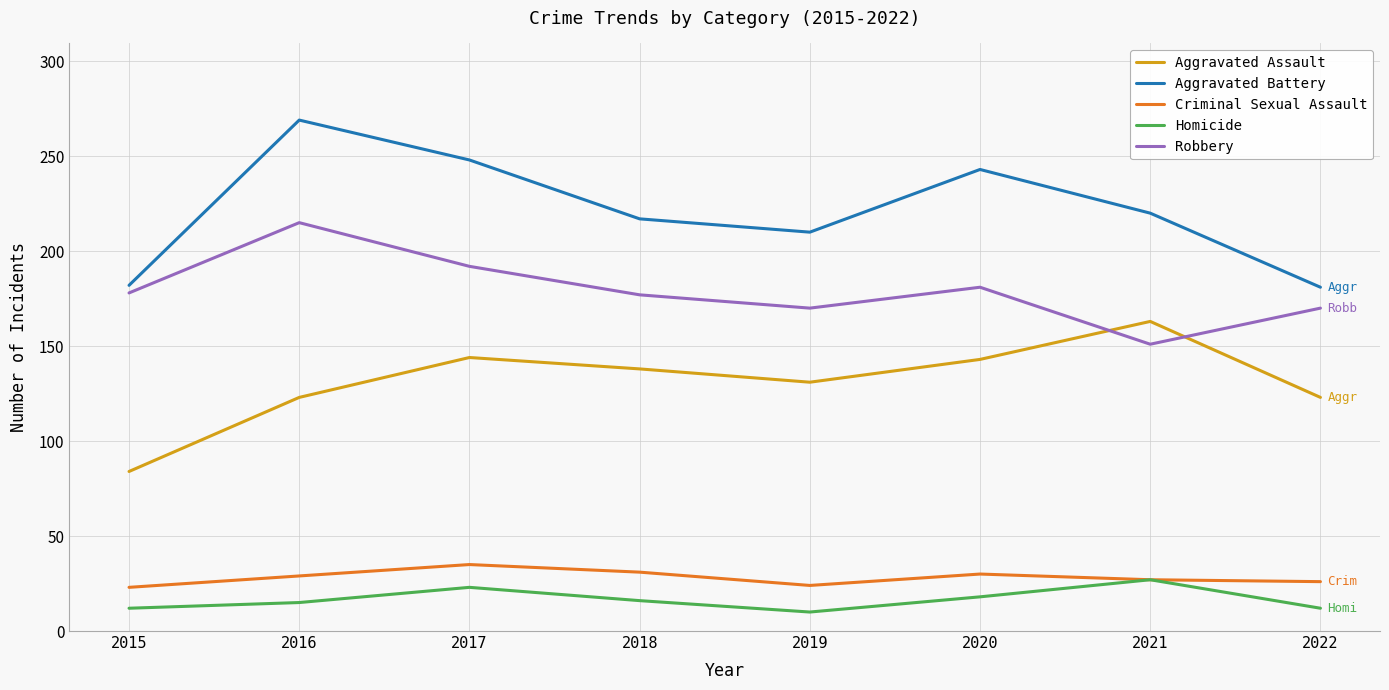

Count the Homicide values in the range 12 to 23.

6